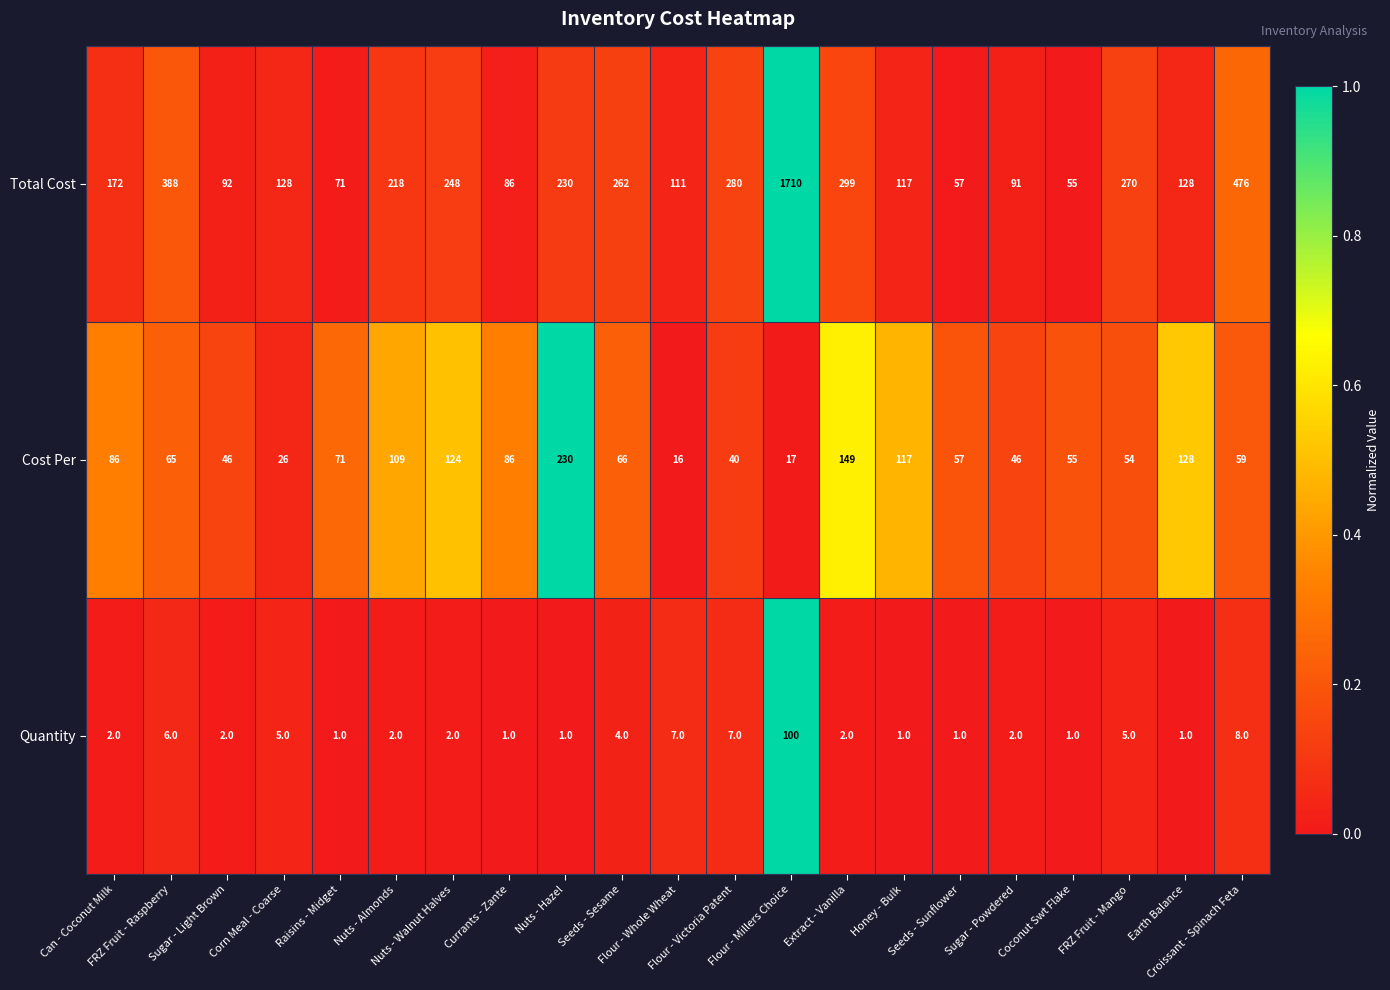

Which series has the largest total across all categories?

Total Cost